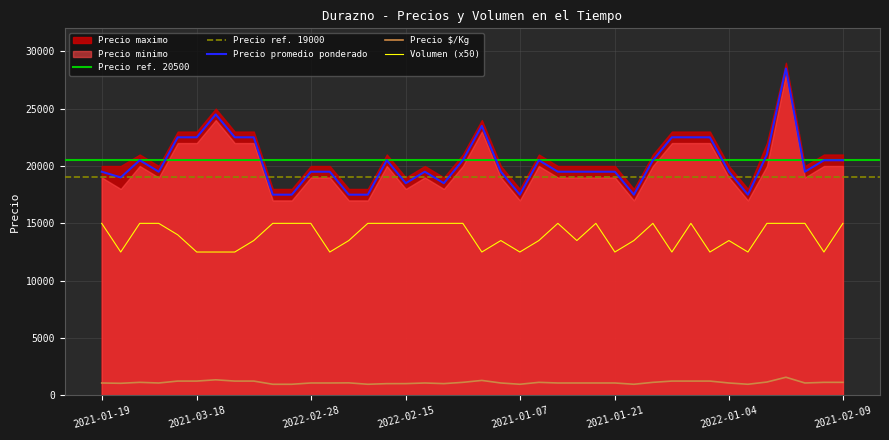

True or false: Precio $/Kg and Volumen (x50) intersect in this chart.

False